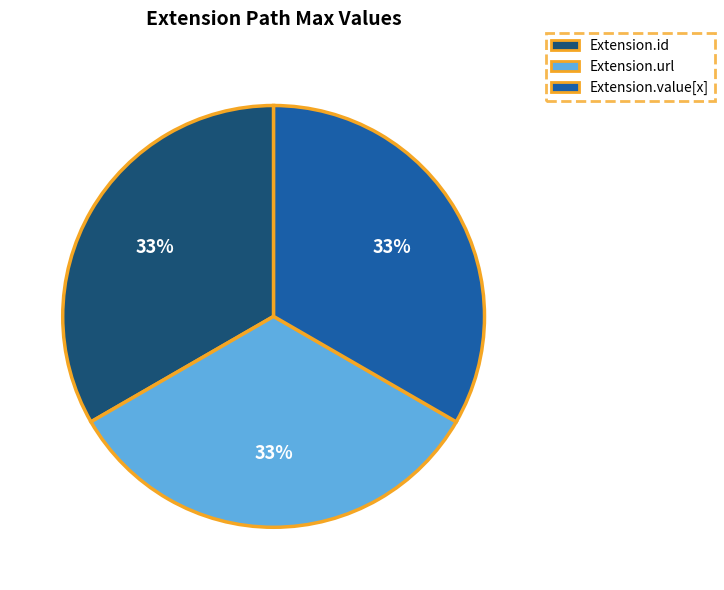

To the nearest percent, what is the average slice percentage?

33%